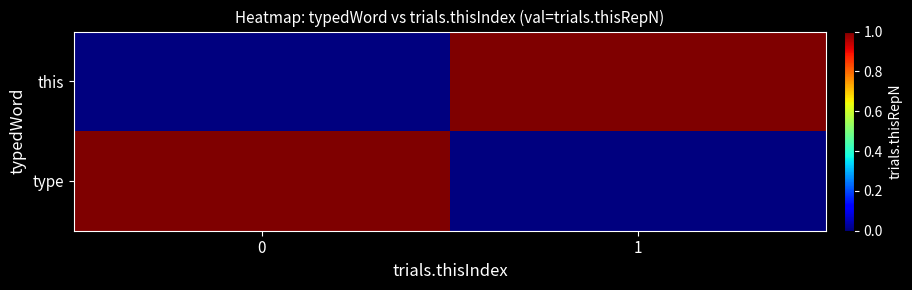

How many distinct data groups are displayed?

2